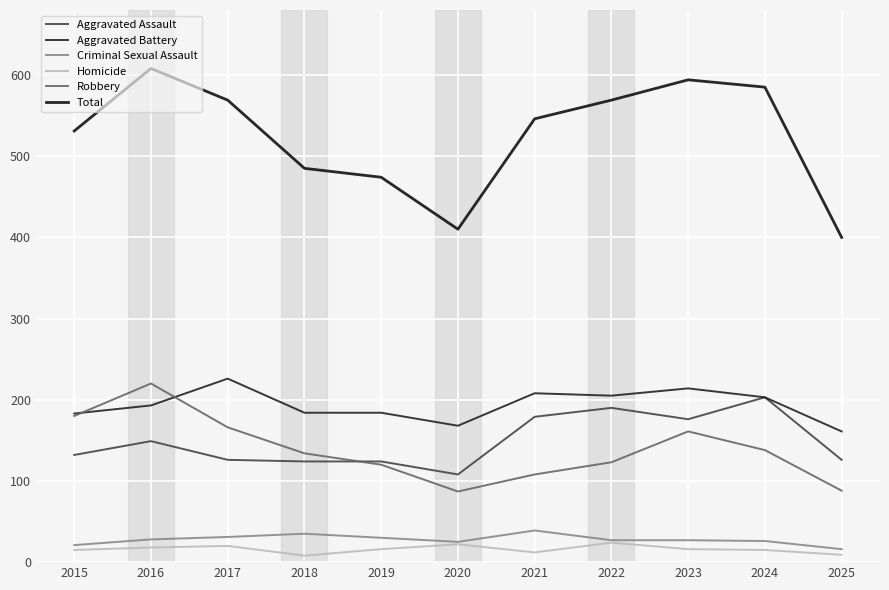

What is the difference between the highest and lowest values at 2018?

477